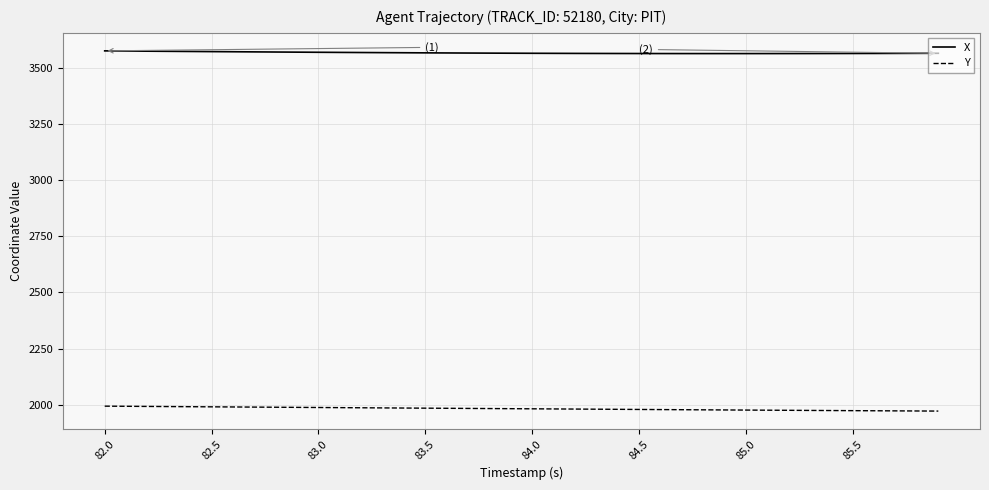

Which series has the largest total across all categories?

X